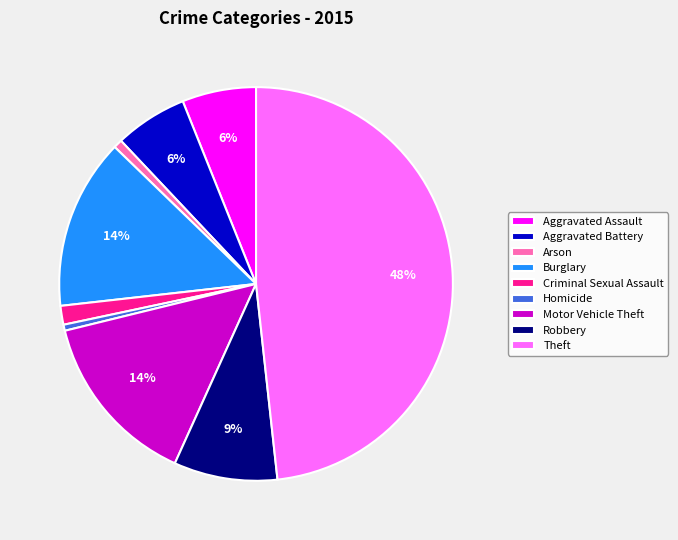

Count the number of slices in the pie.

9